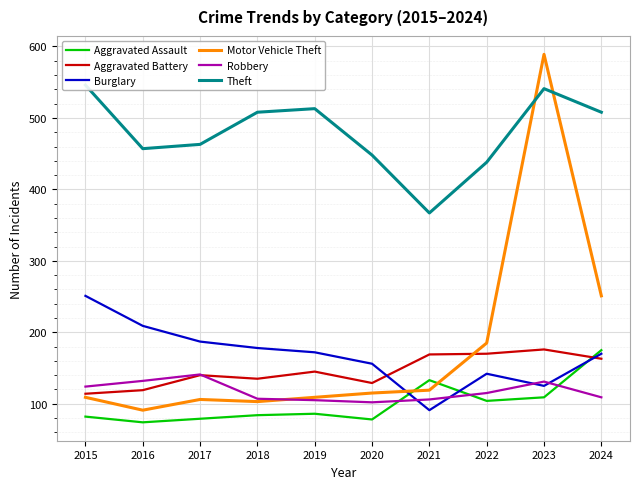

The value of Robbery at 2021 is 106. True or false?

True